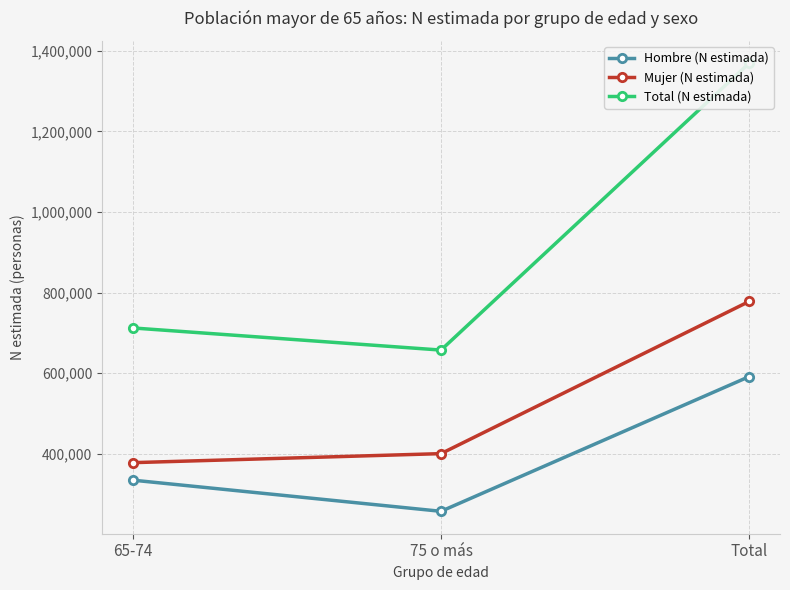

What is the value of the Hombre (N estimada) point at the 3rd from the left?

591328